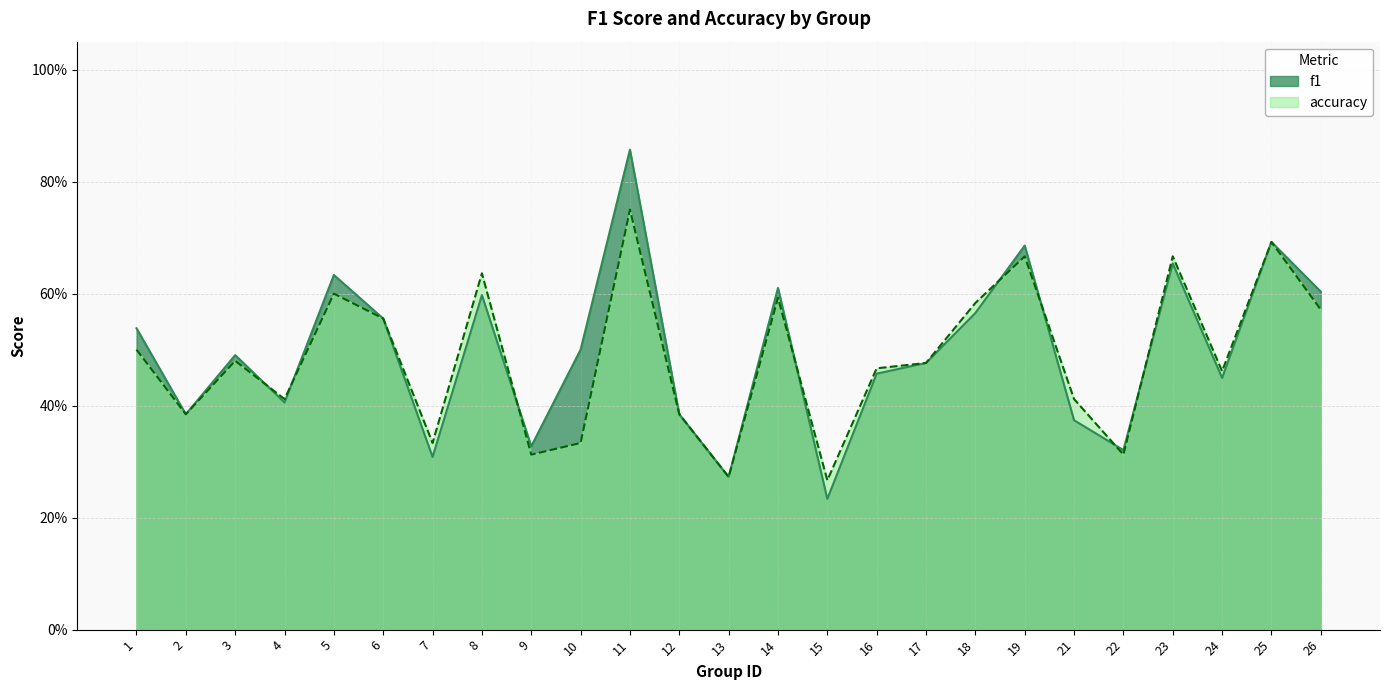

Is it true that accuracy equals 0.5 at 10?

False